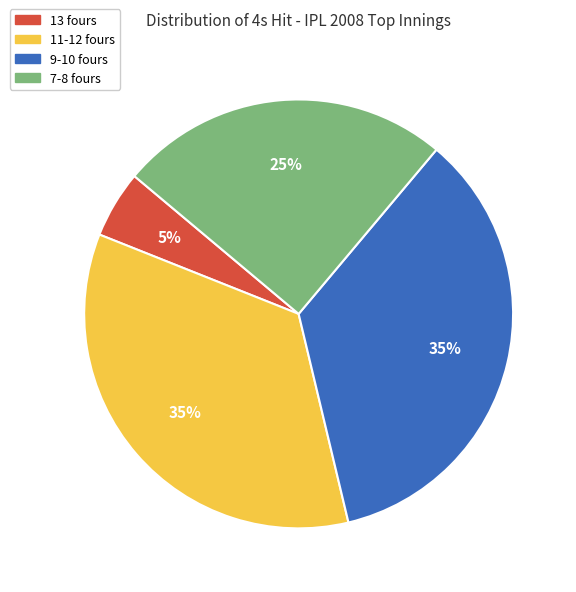

What is the smallest slice in the pie chart?

13 fours